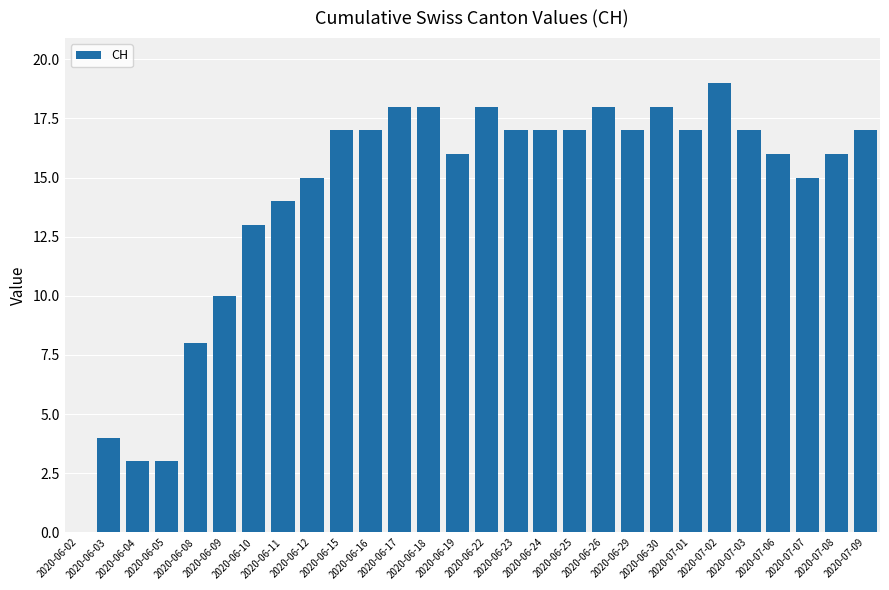

What is the sum of all values?

395